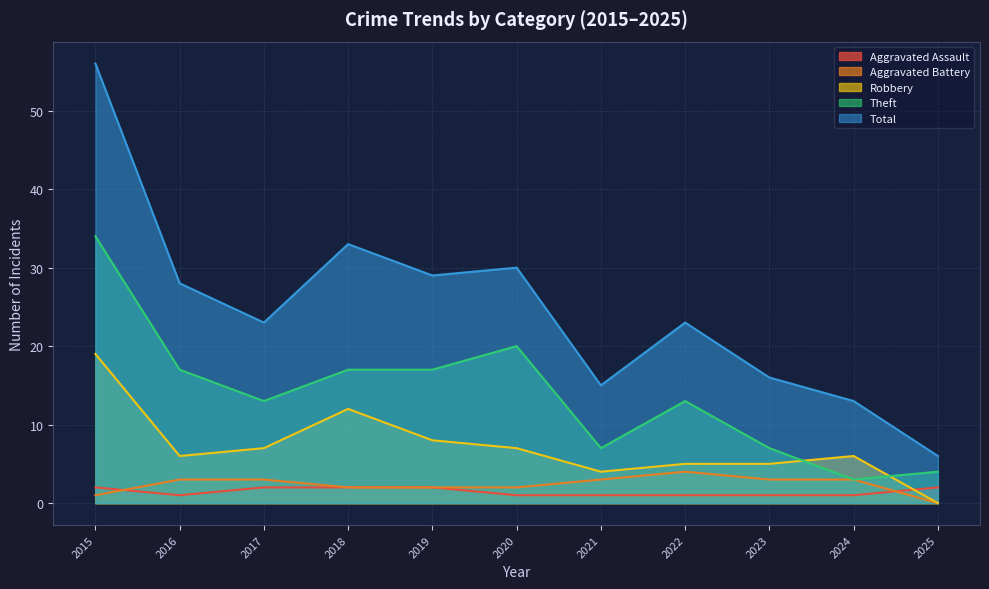

Reading left to right, list all the values displayed in this chart.

Aggravated Assault: 2015=2	2016=1	2017=2	2018=2	2019=2	2020=1	2021=1	2022=1	2023=1	2024=1	2025=2
Aggravated Battery: 2015=1	2016=3	2017=3	2018=2	2019=2	2020=2	2021=3	2022=4	2023=3	2024=3	2025=0
Robbery: 2015=19	2016=6	2017=7	2018=12	2019=8	2020=7	2021=4	2022=5	2023=5	2024=6	2025=0
Theft: 2015=34	2016=17	2017=13	2018=17	2019=17	2020=20	2021=7	2022=13	2023=7	2024=3	2025=4
Total: 2015=56	2016=28	2017=23	2018=33	2019=29	2020=30	2021=15	2022=23	2023=16	2024=13	2025=6